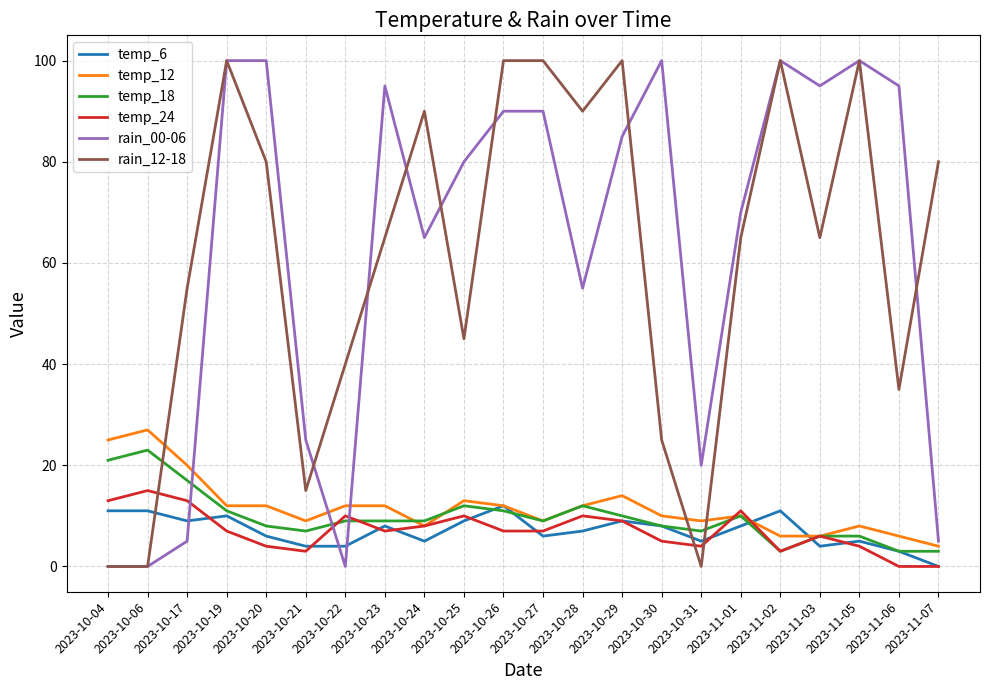

Which series changed the most between 2023-10-31 and 2023-11-06?

rain_00-06